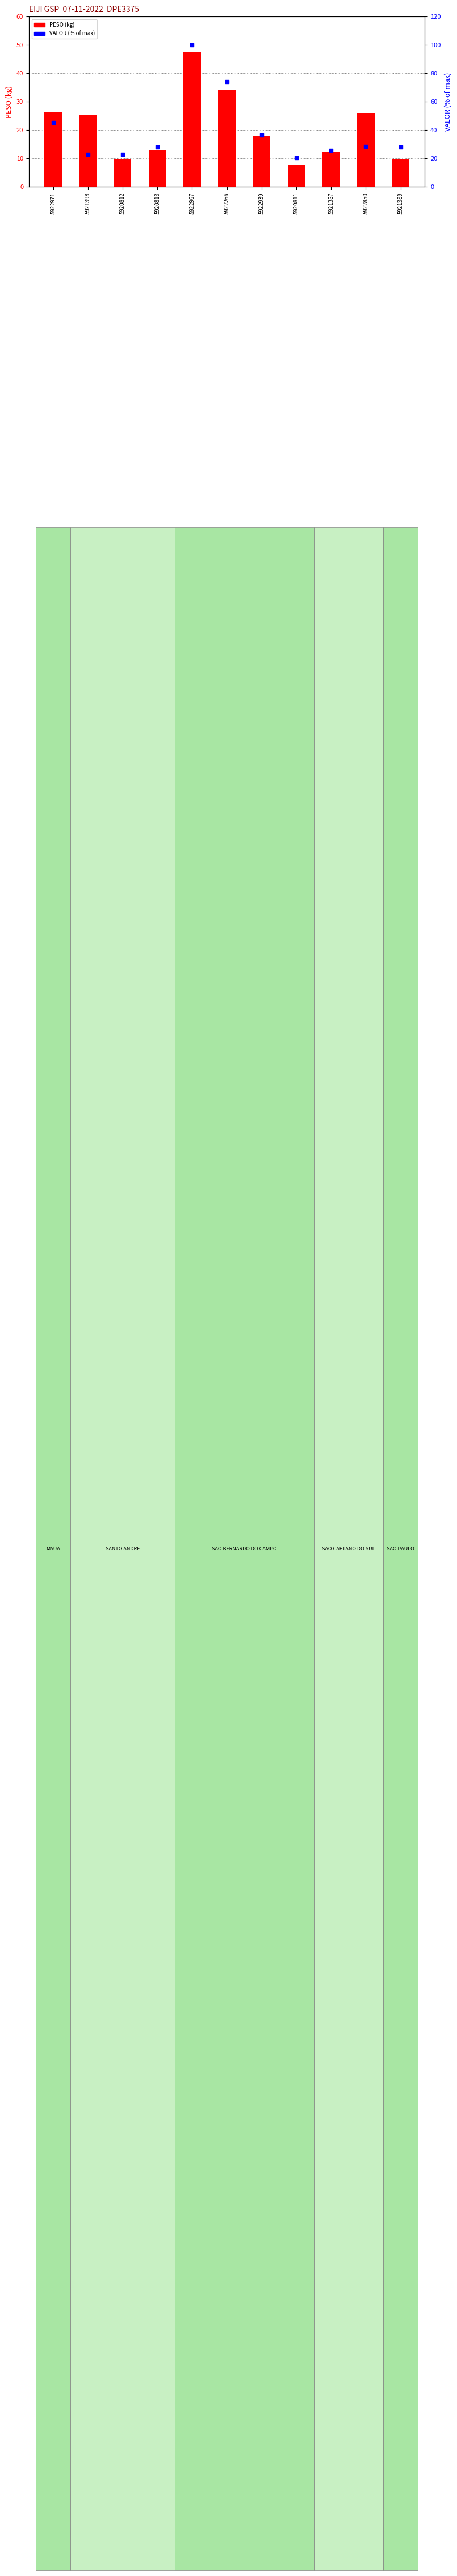

At which category is the sum across all series the highest?

5922967